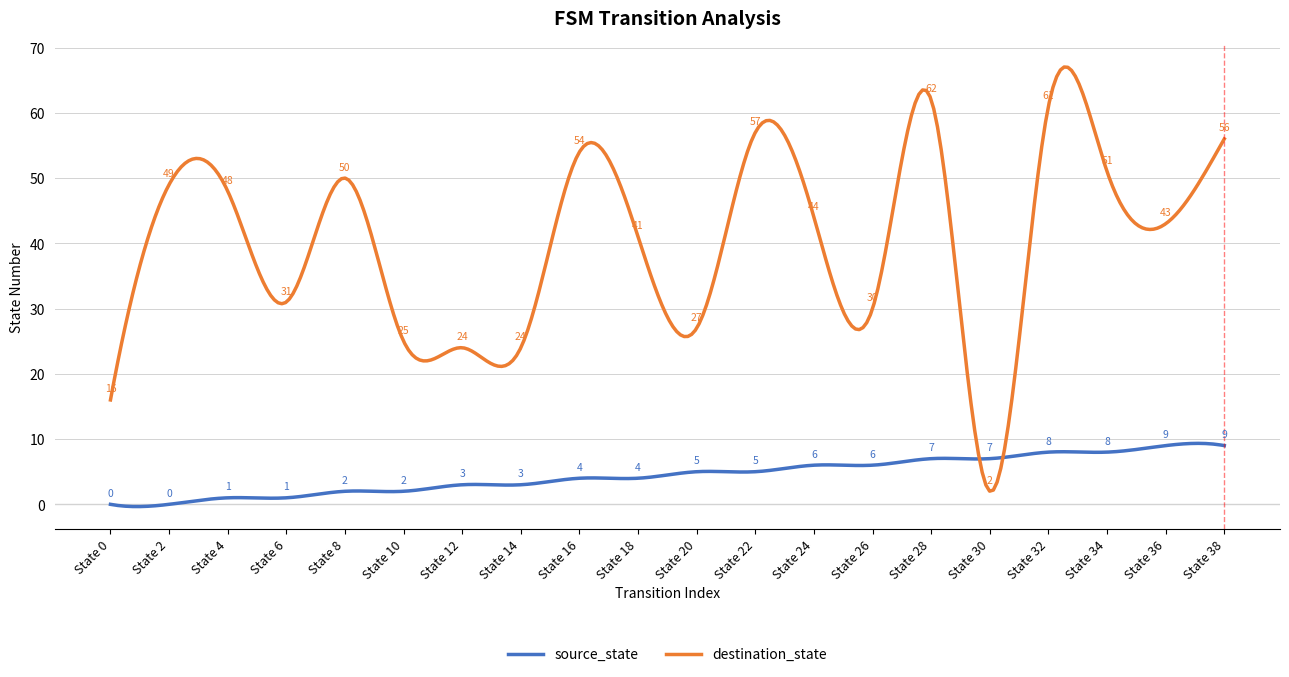

What is the difference between the maximum and minimum values in the source_state series?

9.7